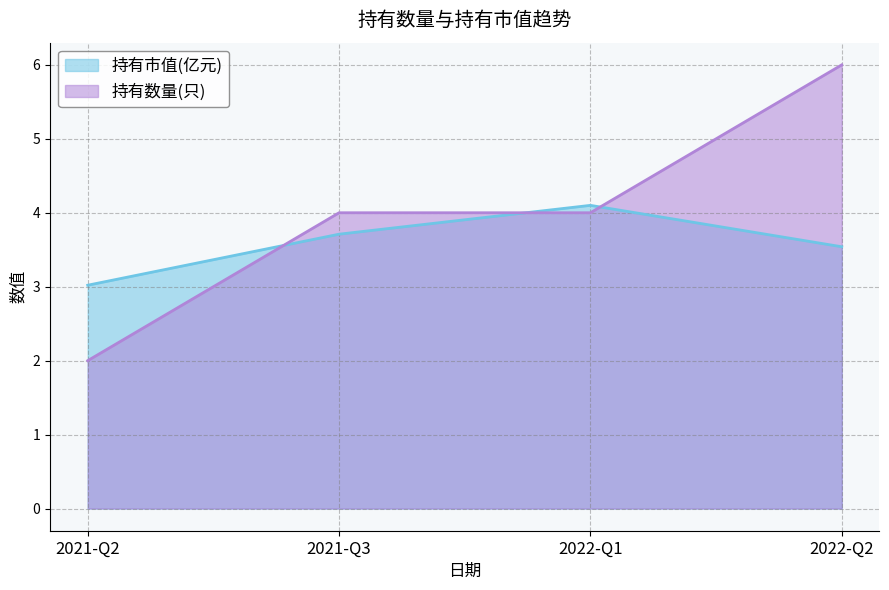

Reading left to right, extract all data points from this chart.

持有市值(亿元): 2021-Q2=3.0	2021-Q3=3.7	2022-Q1=4.1	2022-Q2=3.5
持有数量(只): 2021-Q2=2.0	2021-Q3=4.0	2022-Q1=4.0	2022-Q2=6.0